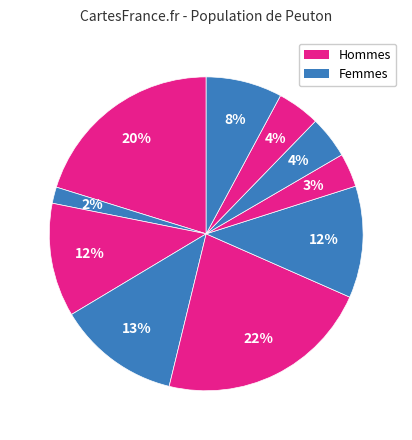

How many segments does this pie chart have?

10